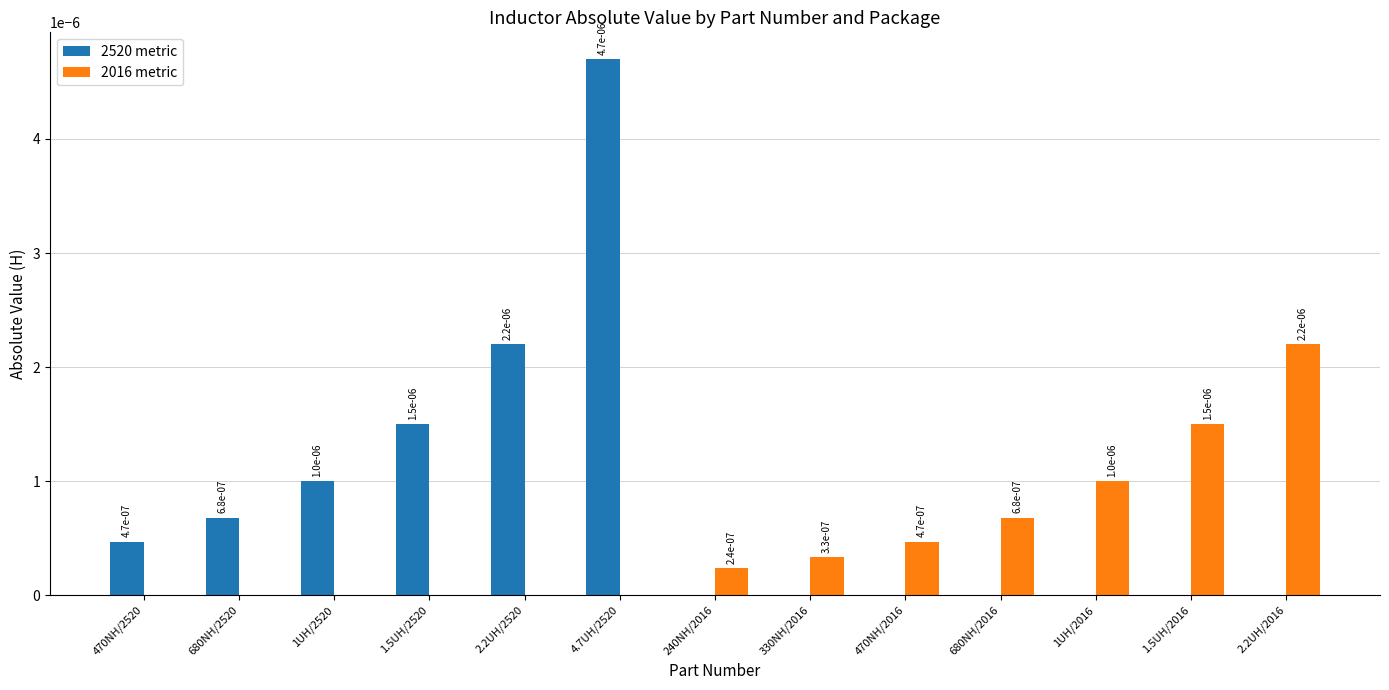

How many values in 2520 metric are above zero?

6